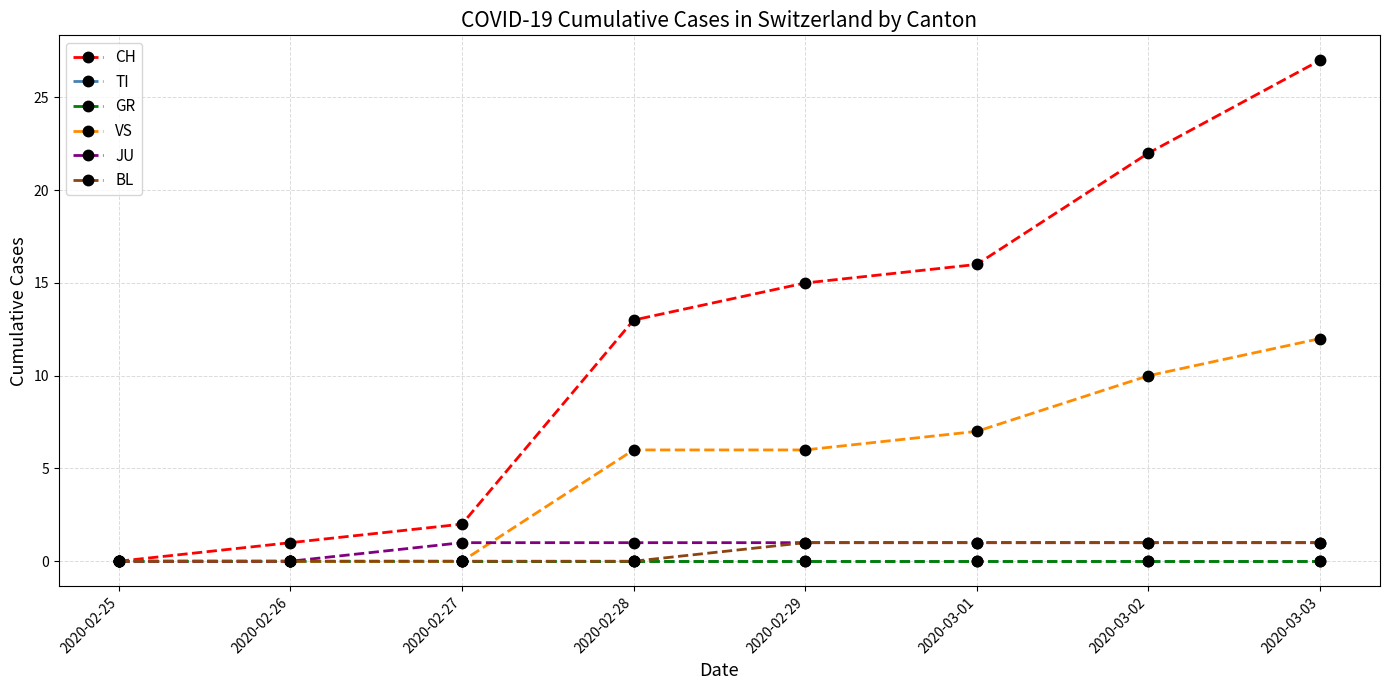

Does the chart have visible grid lines?

Yes